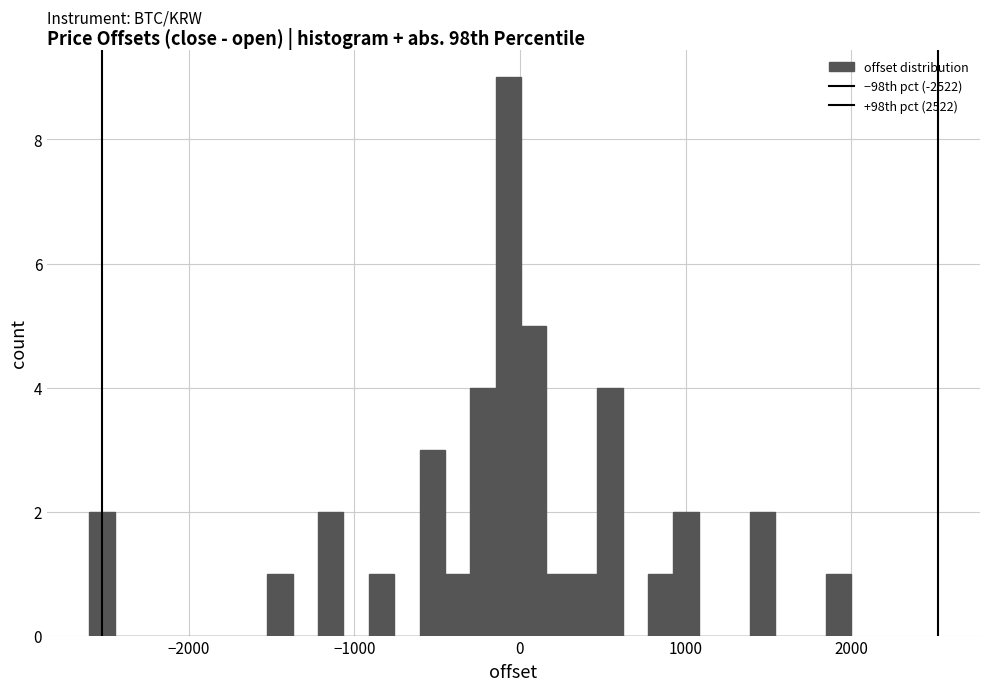

Around what value on the x-axis is the tallest bar? Give the approximate position of its centre, as read against the axis.

-100